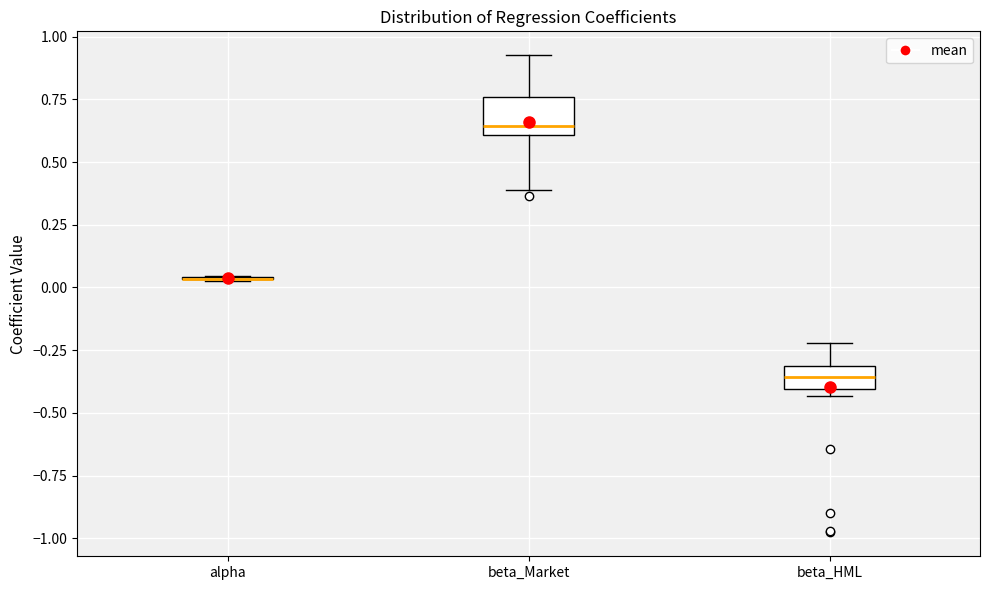

Reading left to right, read every box against the y-axis: the position of its median line, the range the box covers, and the ends of its whiskers. The values are not printed on the chart, so give them approximately, as read against the axis.

alpha: box collapsed to a line at 0.05, whiskers 0.05 to 0.05
beta_Market: median 0.65, box 0.60 to 0.75, whiskers 0.40 to 0.95
beta_HML: median -0.35, box -0.40 to -0.30, whiskers -0.45 to -0.20